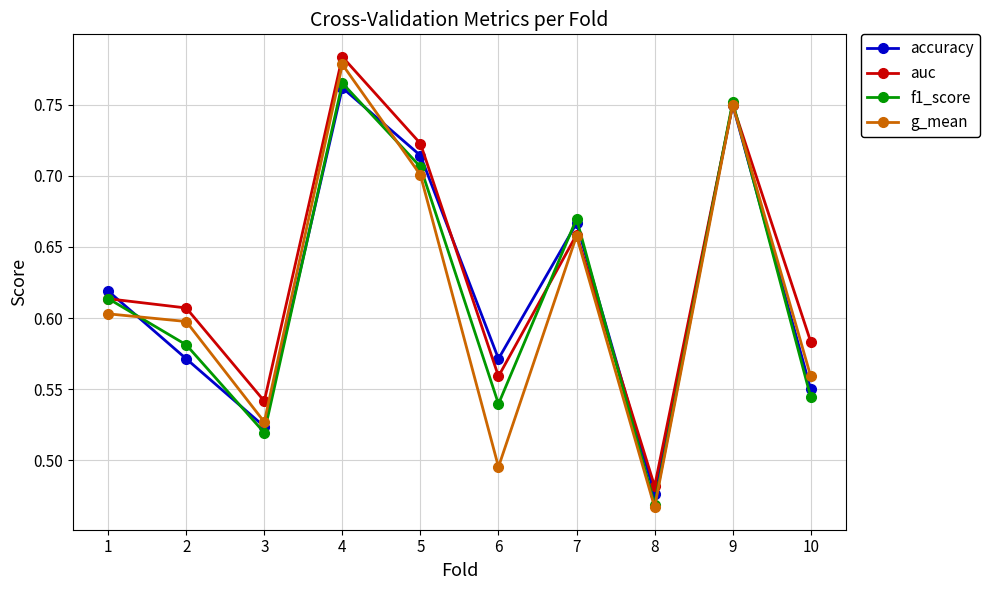

At which label is accuracy closest to 0?

8